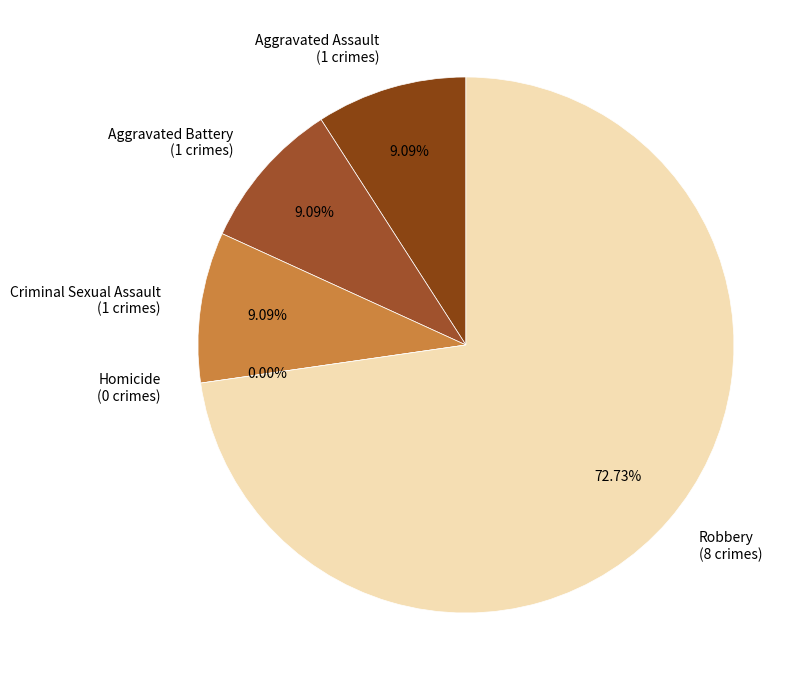

Does Criminal Sexual Assault represent more than half of the total?

No